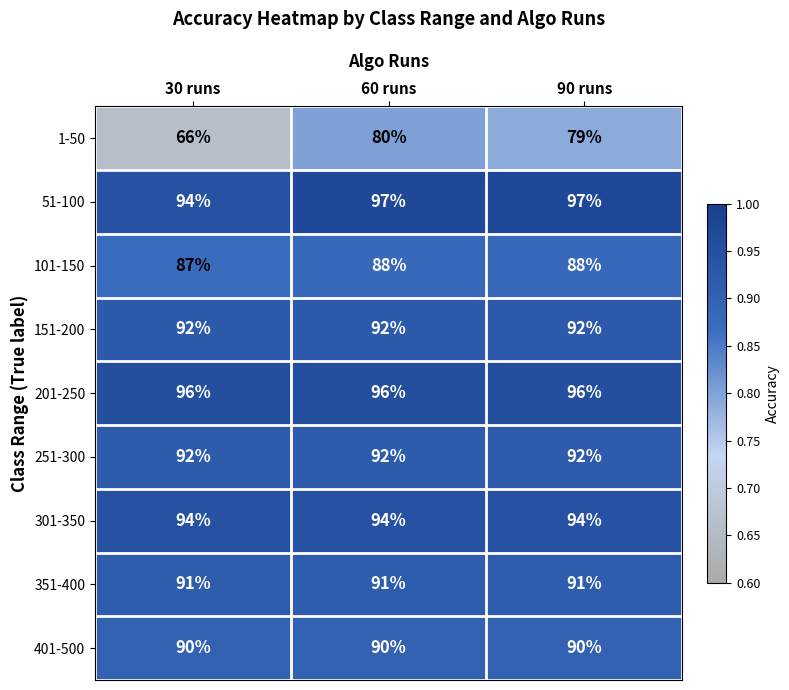

Reading right to left, list all the values displayed in this chart.

1-50: 90 runs=79	60 runs=80	30 runs=66
51-100: 90 runs=97	60 runs=97	30 runs=94
101-150: 90 runs=88	60 runs=88	30 runs=87
151-200: 90 runs=92	60 runs=92	30 runs=92
201-250: 90 runs=96	60 runs=96	30 runs=96
251-300: 90 runs=92	60 runs=92	30 runs=92
301-350: 90 runs=94	60 runs=94	30 runs=94
351-400: 90 runs=91	60 runs=91	30 runs=91
401-500: 90 runs=90	60 runs=90	30 runs=90